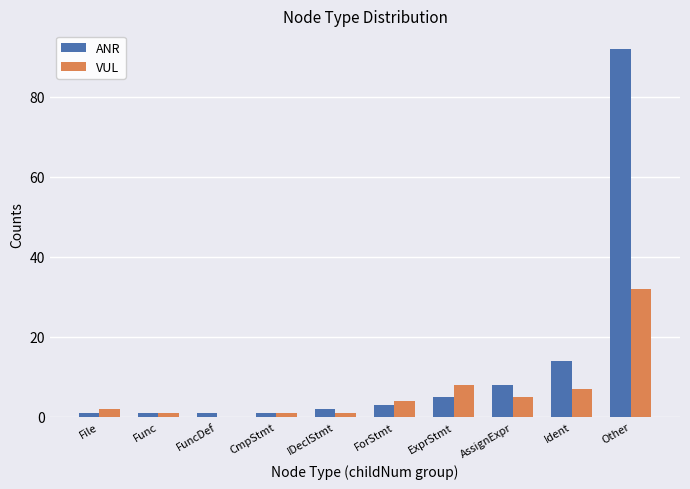

What is the maximum value shown in the chart?

92